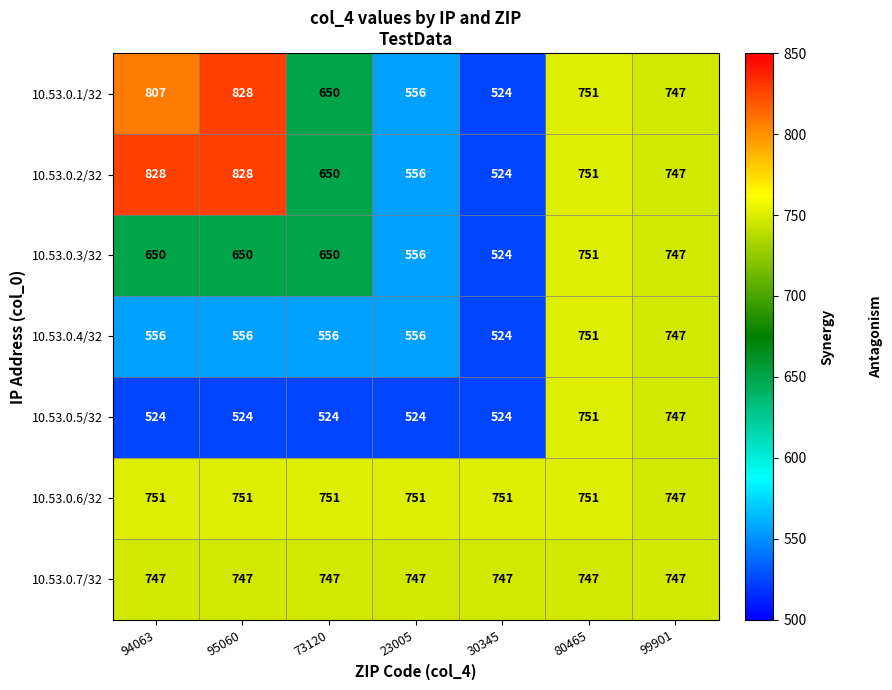

What is the highest value of the 10.53.0.1/32 series?

828